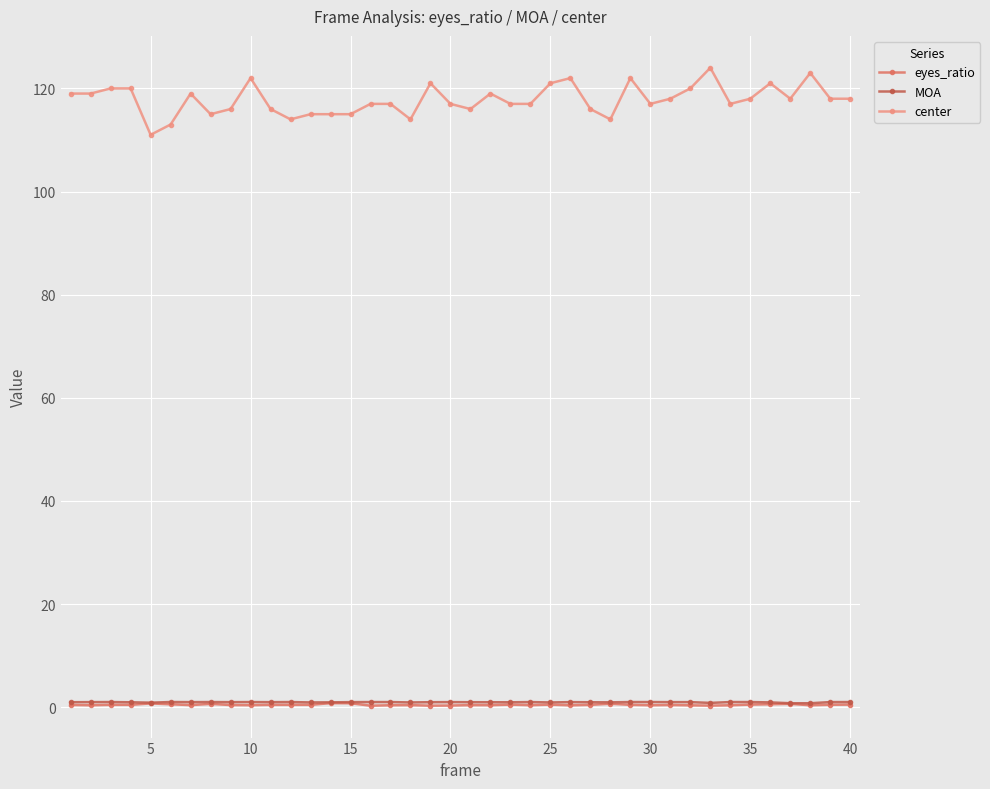

What is the sum of all eyes_ratio values?

18.5